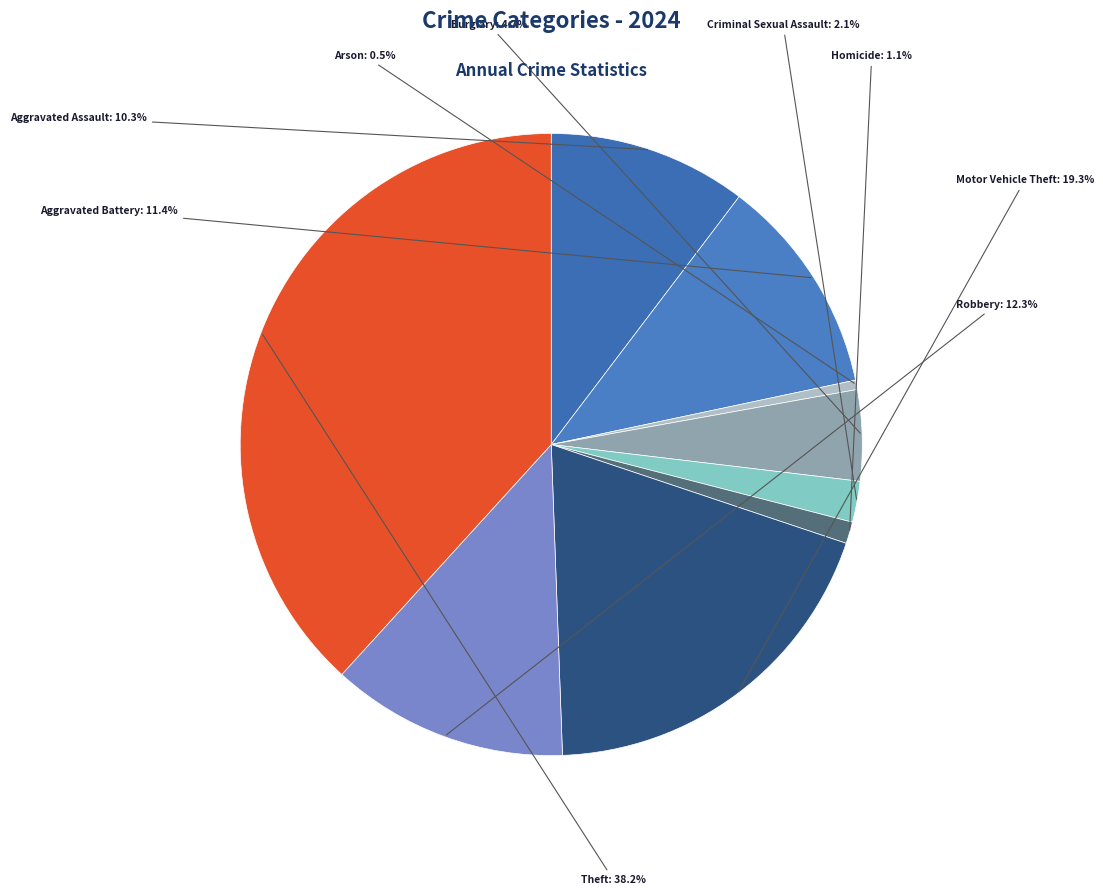

Count the number of slices in the pie.

9